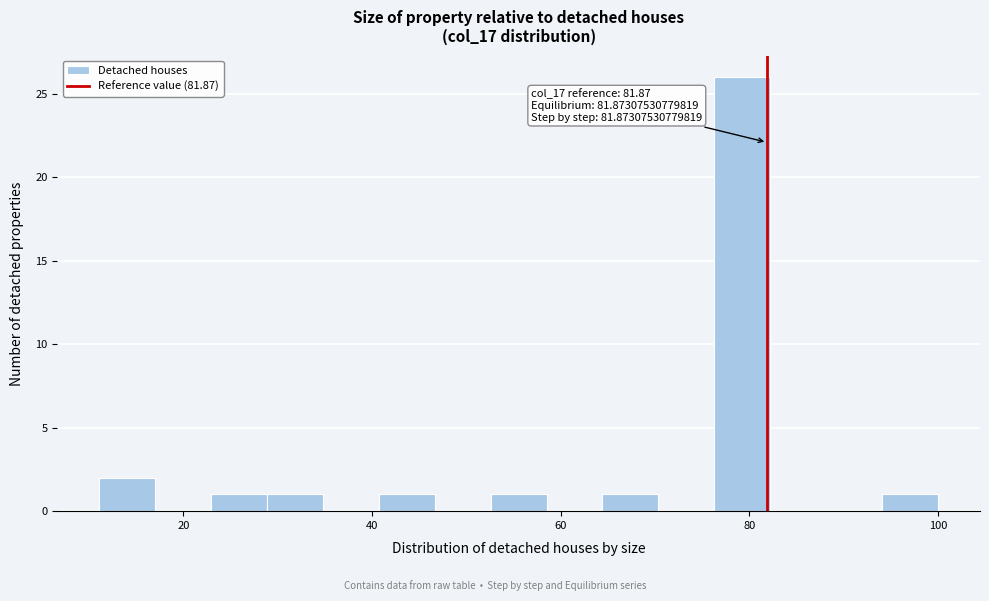

Around what value on the x-axis is the tallest bar? Give the approximate position of its centre, as read against the axis.

80